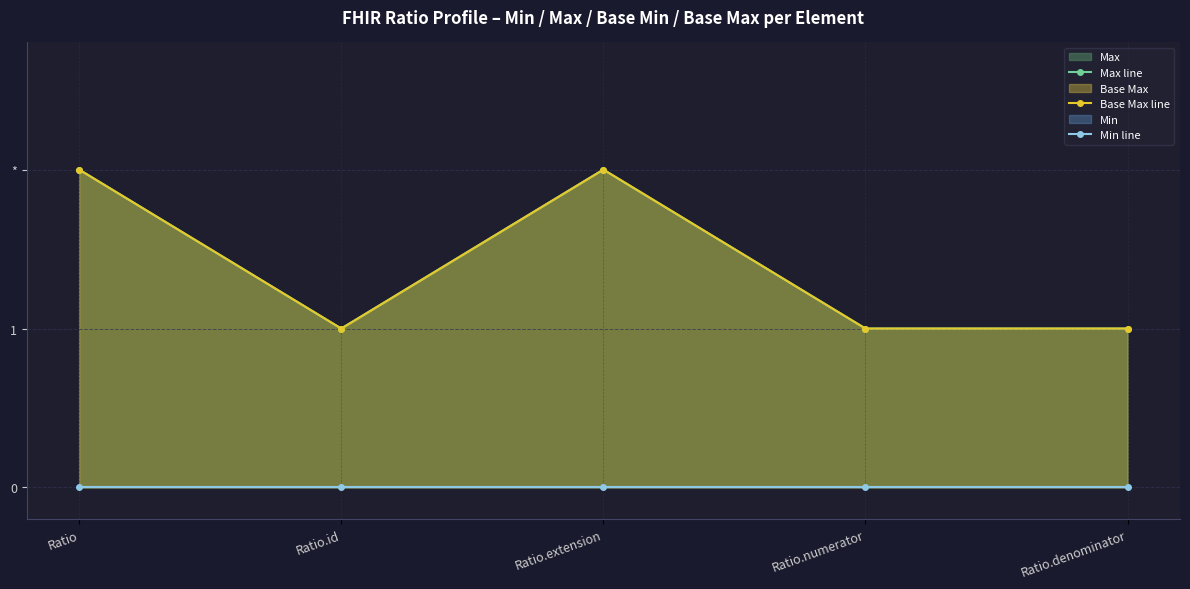

Rank the series at Ratio.id from highest to lowest value.

Max line, Base Max line, Min line